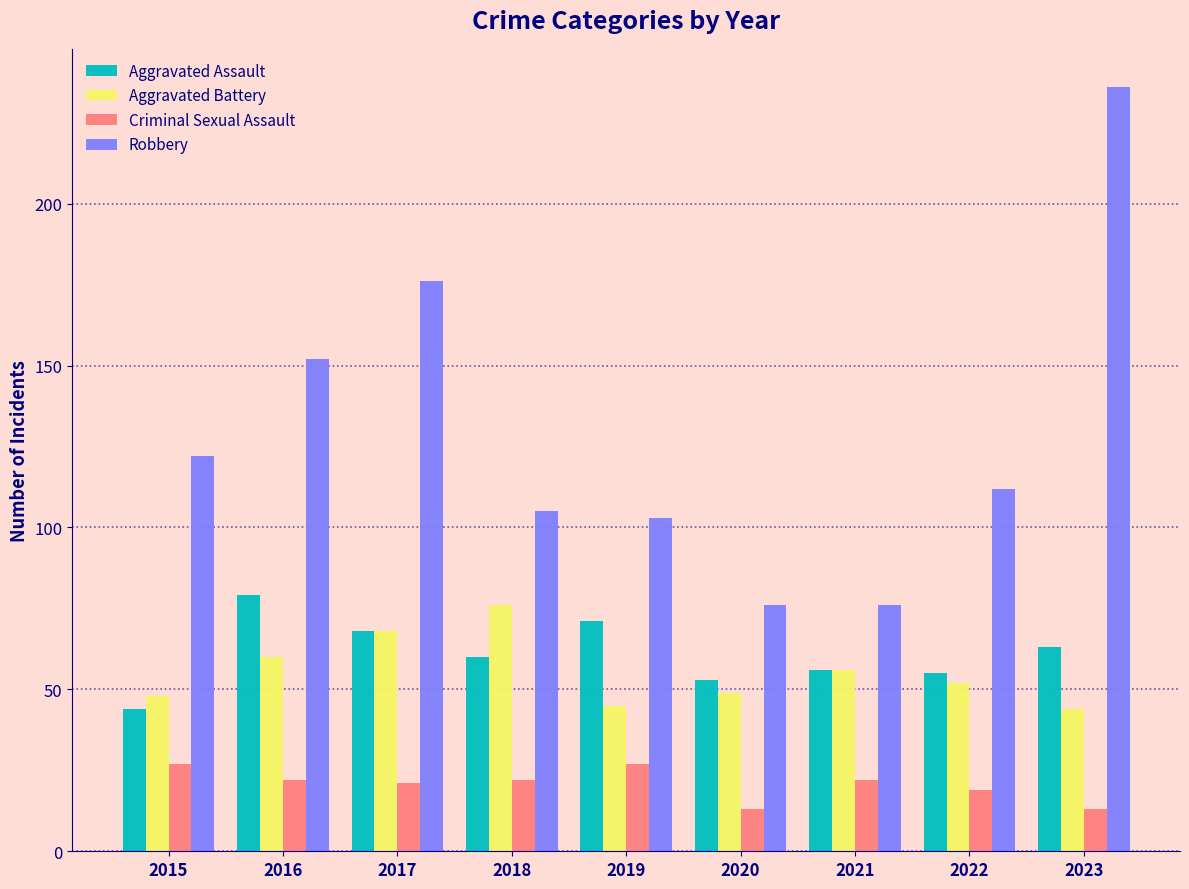

Between 2018 and 2019, which series saw the biggest shift?

Aggravated Battery